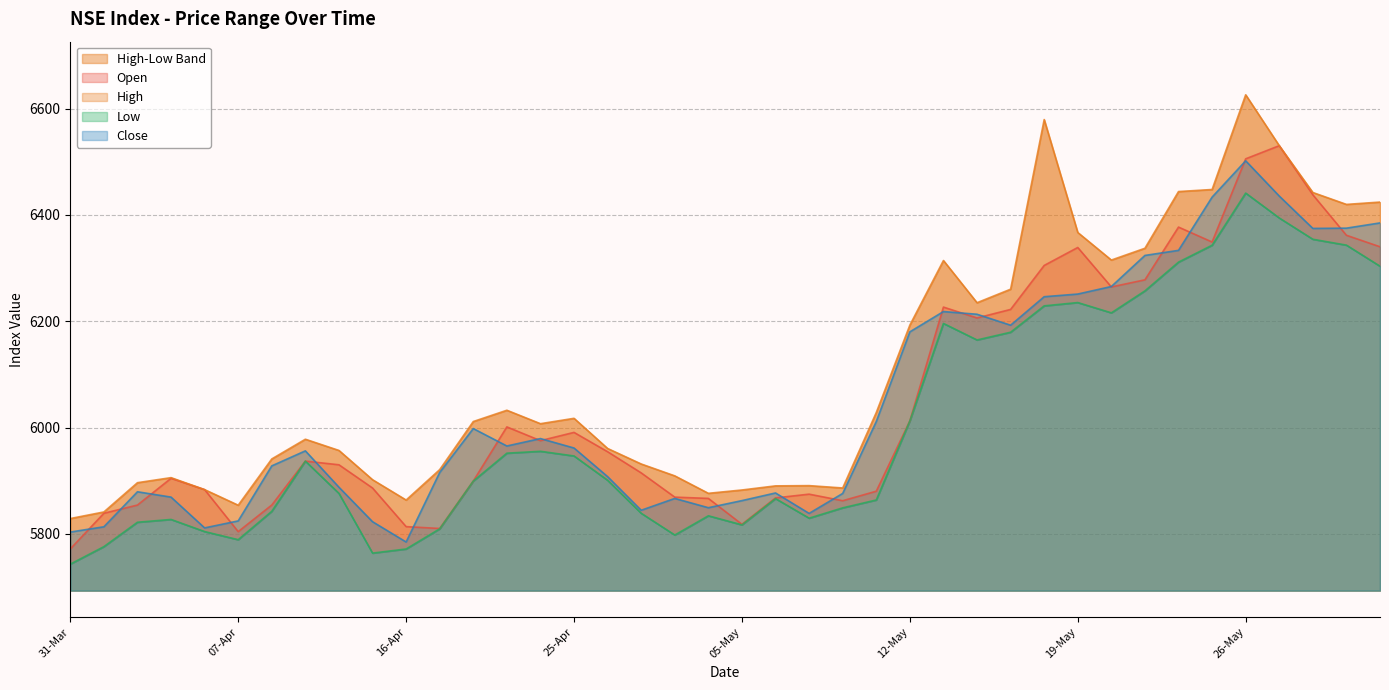

At which label does Low first exceed 5900?

10-Apr